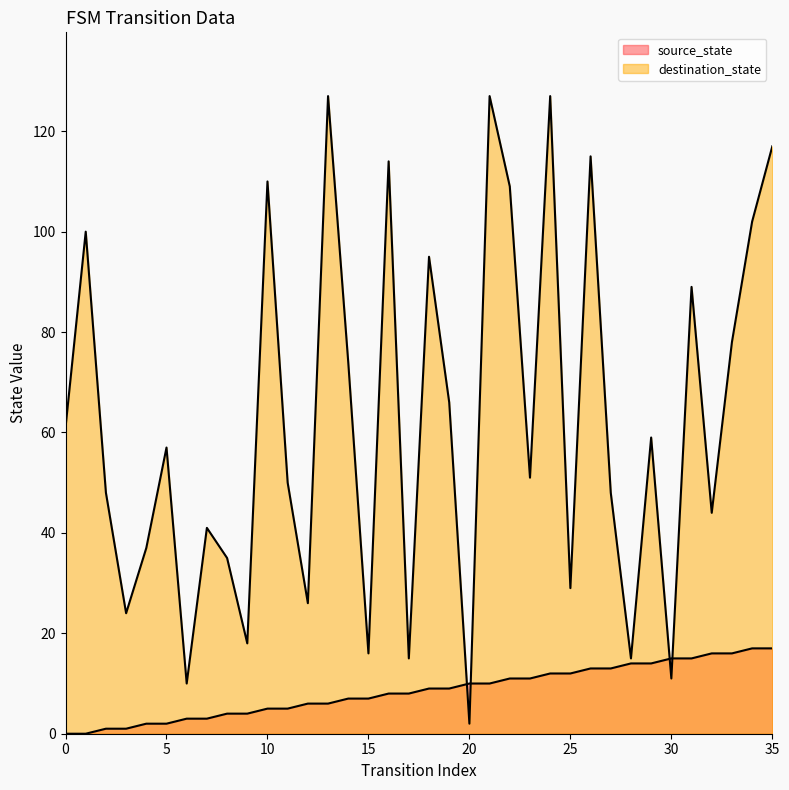

Does the chart display data point markers on the line(s)?

No